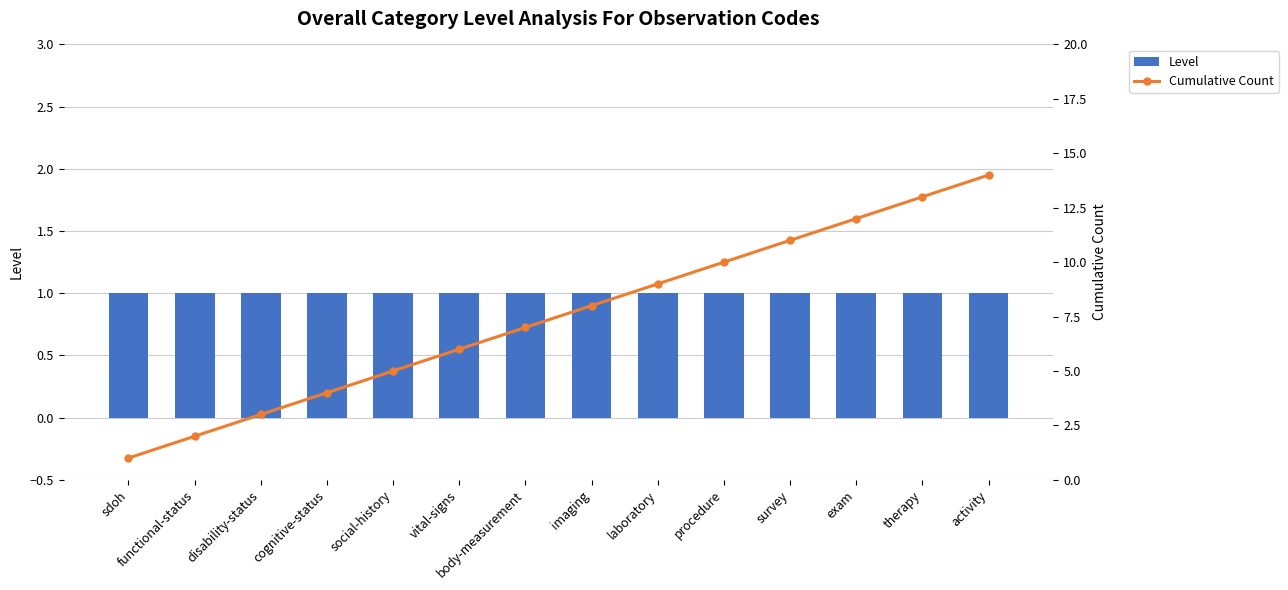

Which series changed the most between body-measurement and imaging?

Cumulative Count